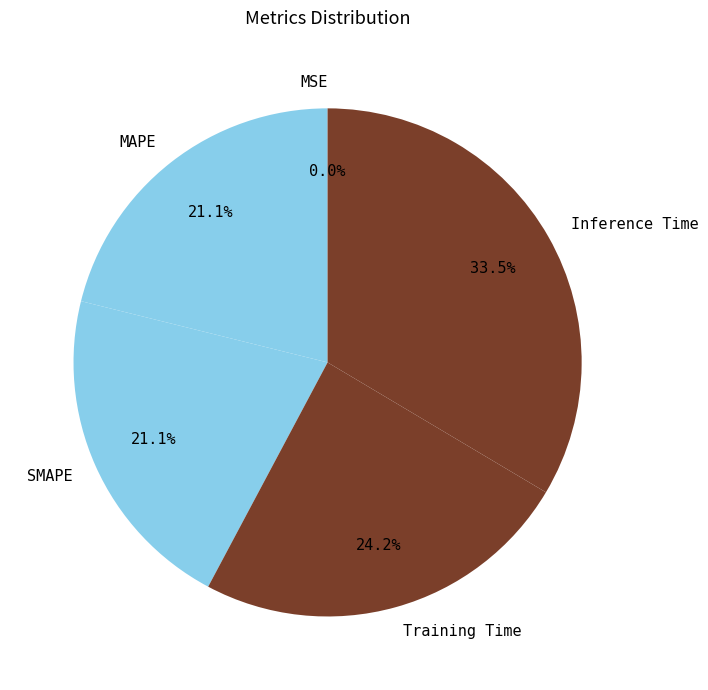

Is it true that MAPE is 32% of the pie?

False